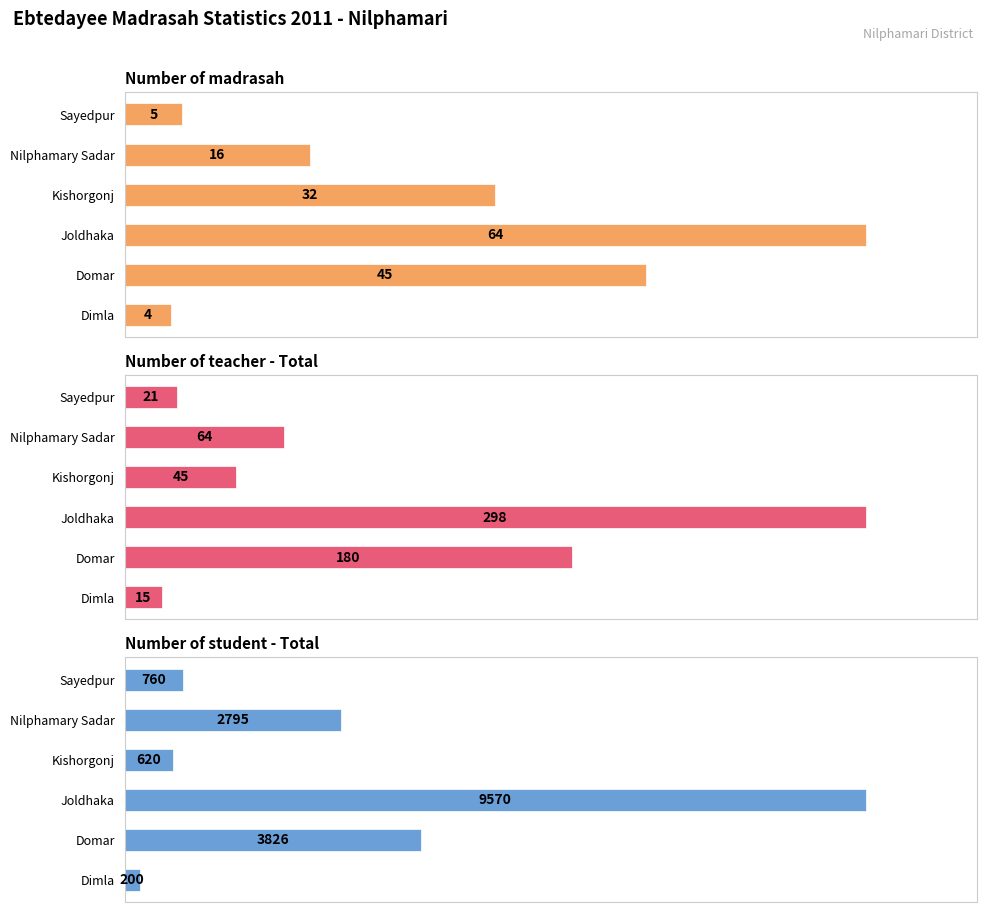

True or false: Number of teacher - Total has a value of 73 at 3.

False